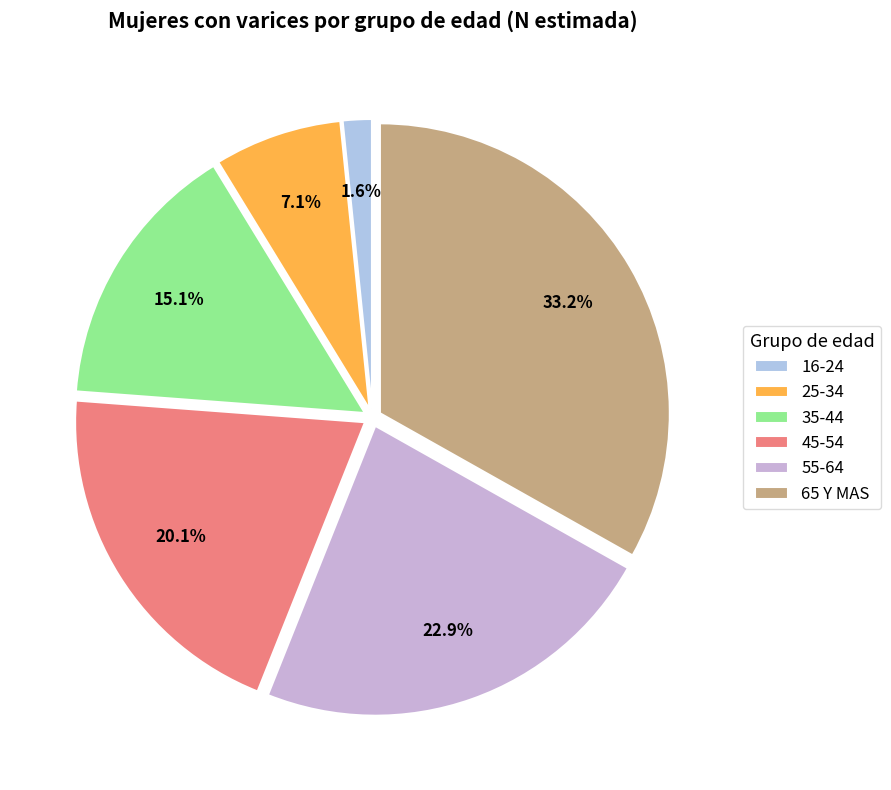

How many segments does this pie chart have?

6